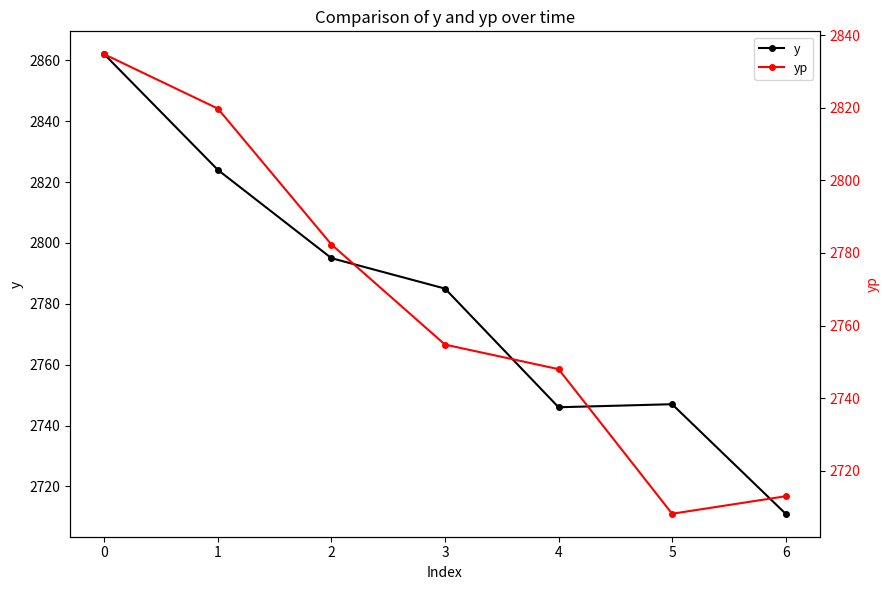

The value of yp at 0 is 2834.7. True or false?

True